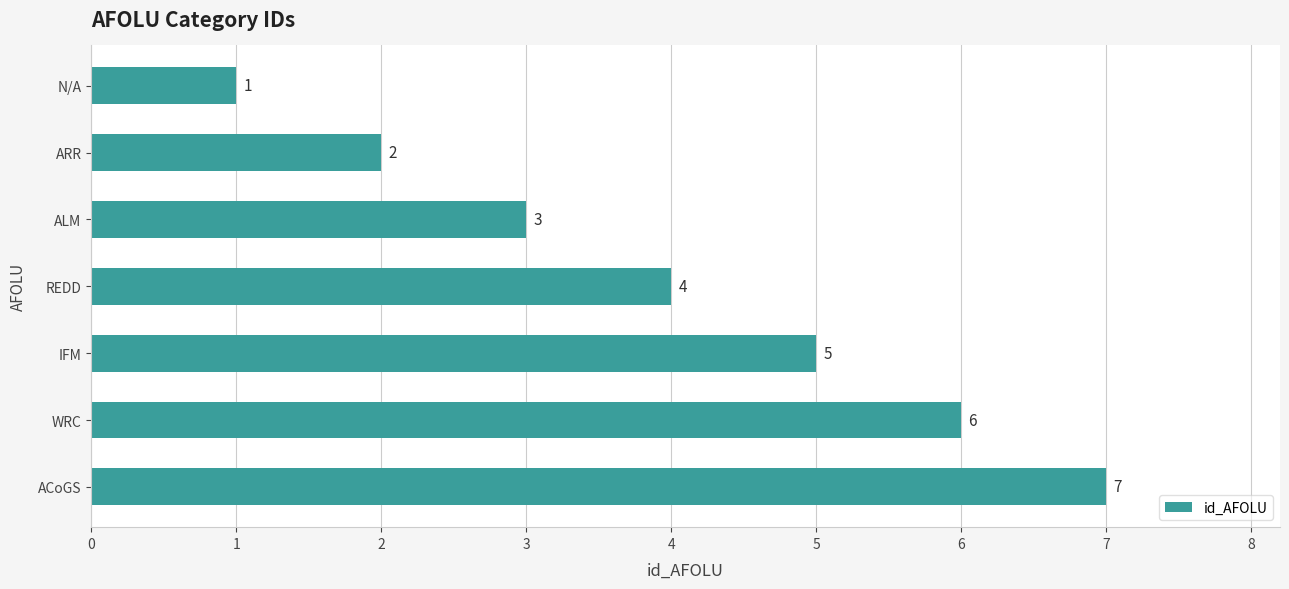

The chart shows a value of 2 at N/A. True or false?

False